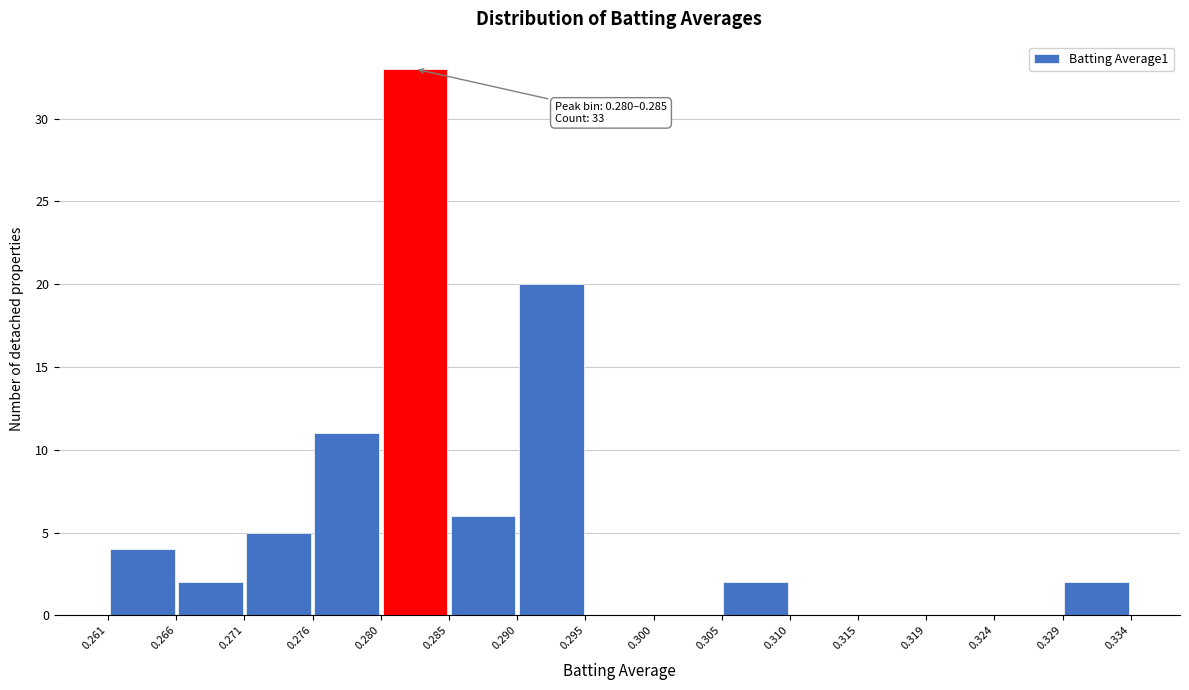

Over which range of the x-axis is the bar tallest?

0.280 to 0.285